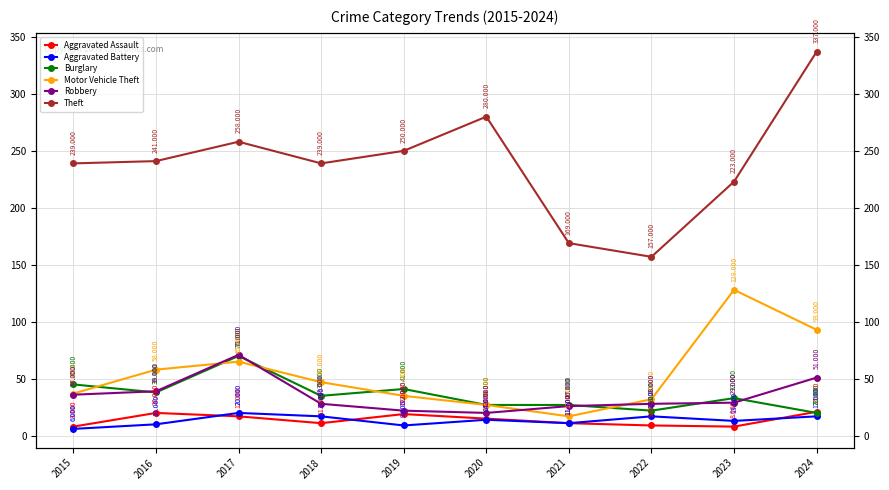

Reading right to left, extract all data points from this chart.

Aggravated Assault: 21	8	9	11	15	19	11	17	20	8
Aggravated Battery: 17	13	17	11	14	9	17	20	10	6
Burglary: 20	33	22	27	27	41	35	70	38	45
Motor Vehicle Theft: 93	128	32	17	27	35	47	65	58	37
Robbery: 51	29	28	26	20	22	28	71	39	36
Theft: 337	223	157	169	280	250	239	258	241	239